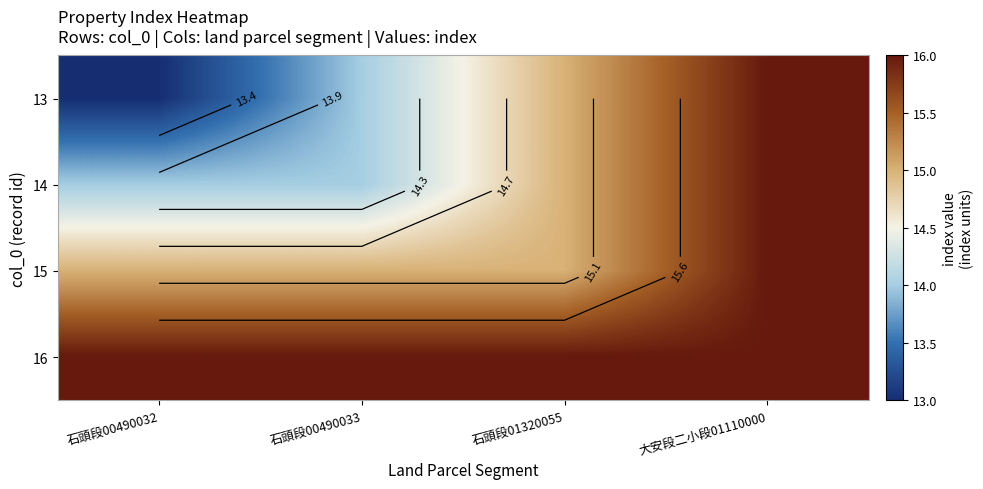

Rank the series at 石頭段01320055 from lowest to highest value.

13, 14, 15, 16